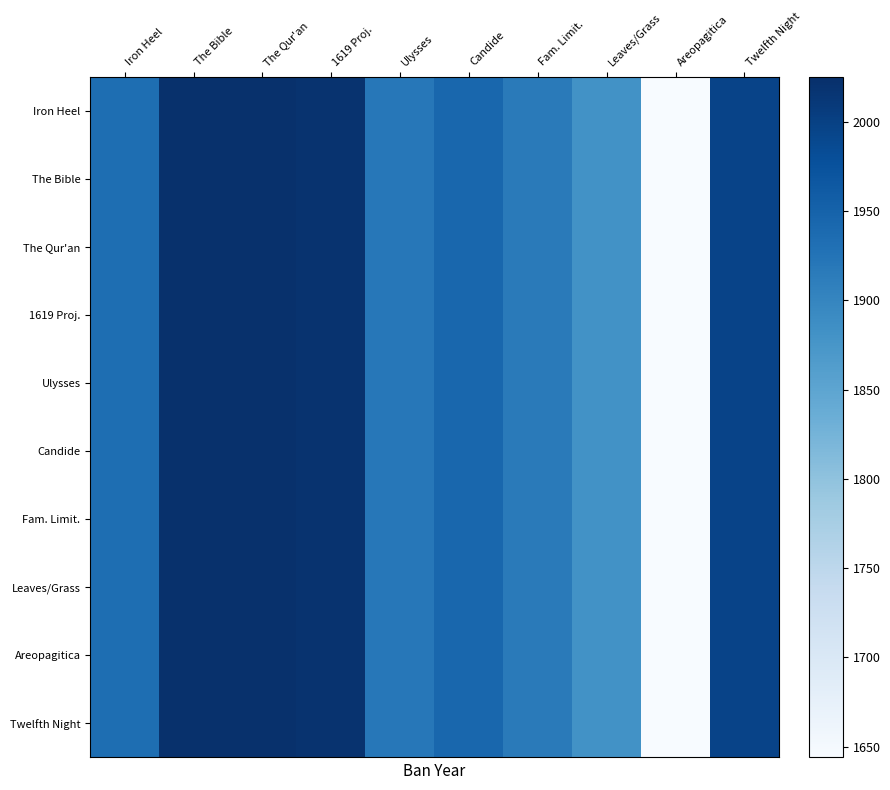

Rank the series at Candide from lowest to highest value.

Iron Heel, The Bible, The Qur'an, 1619 Proj., Ulysses, Candide, Fam. Limit., Leaves/Grass, Areopagitica, Twelfth Night